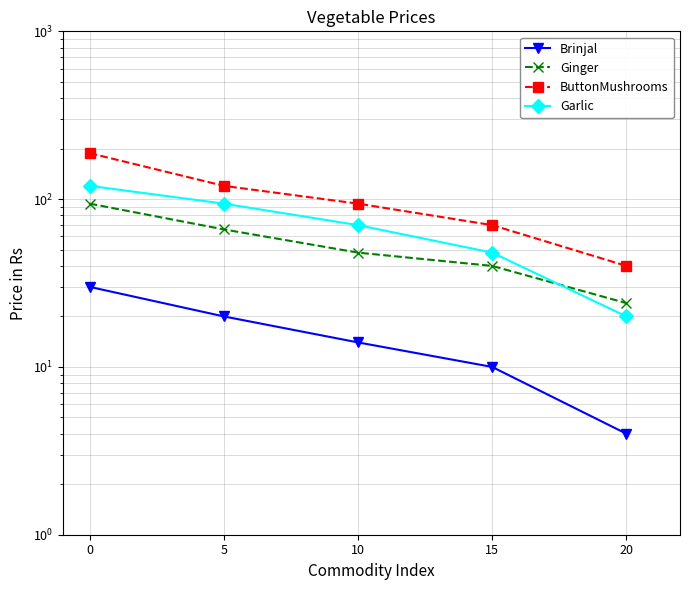

Reading left to right, what are all the values shown in this chart?

Brinjal: 30	20	14	10	4
Ginger: 94	66	48	40	24
ButtonMushrooms: 188	120	94	70	40
Garlic: 120	94	70	48	20